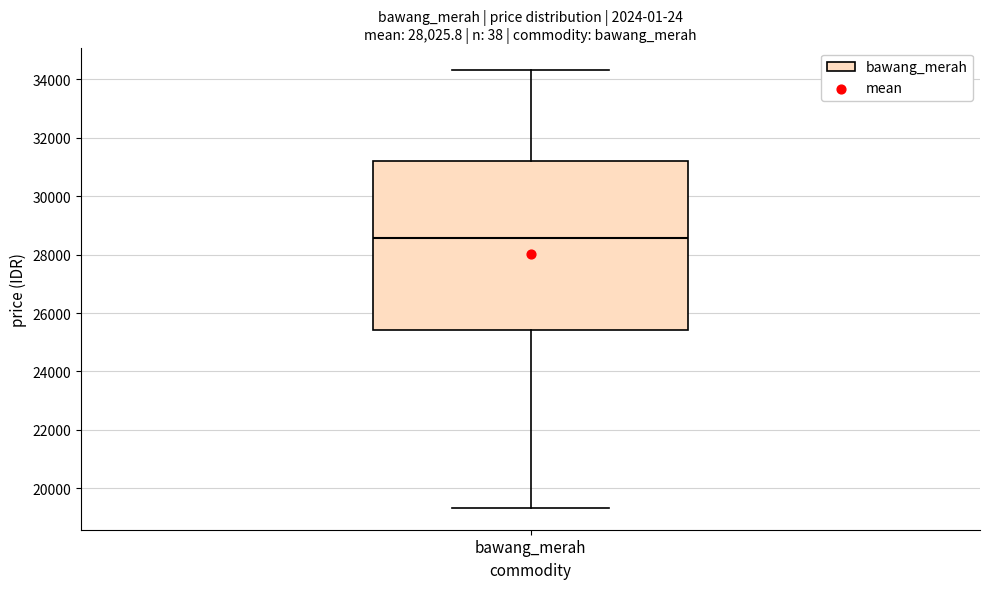

Where does the median line of the box for bawang_merah sit on the y-axis? The values are not printed on the chart, so give them approximately, as read against the axis.

28600